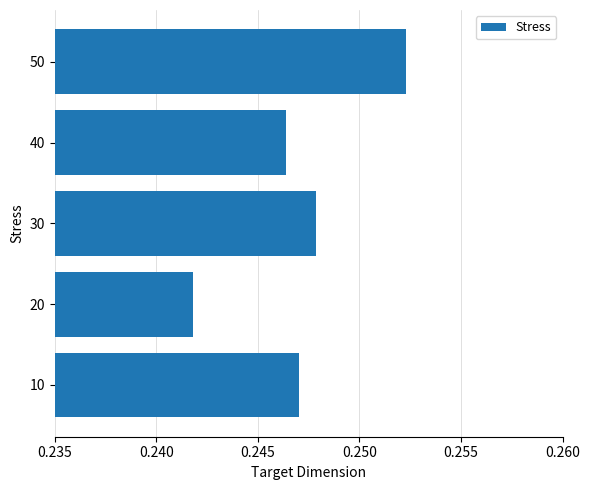

Does the chart contain any negative values?

No